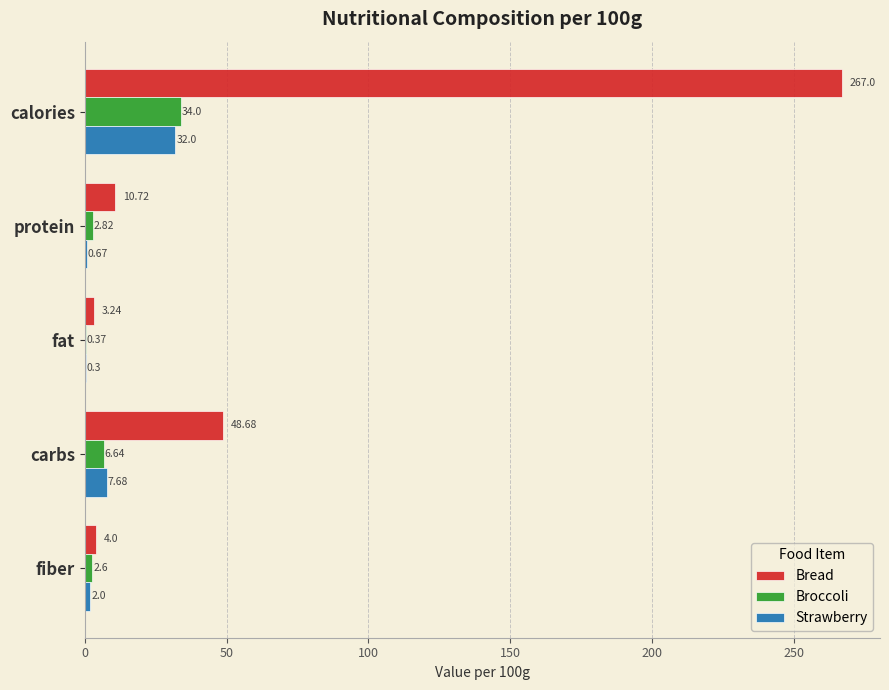

Which series changed the most between protein and carbs?

Bread